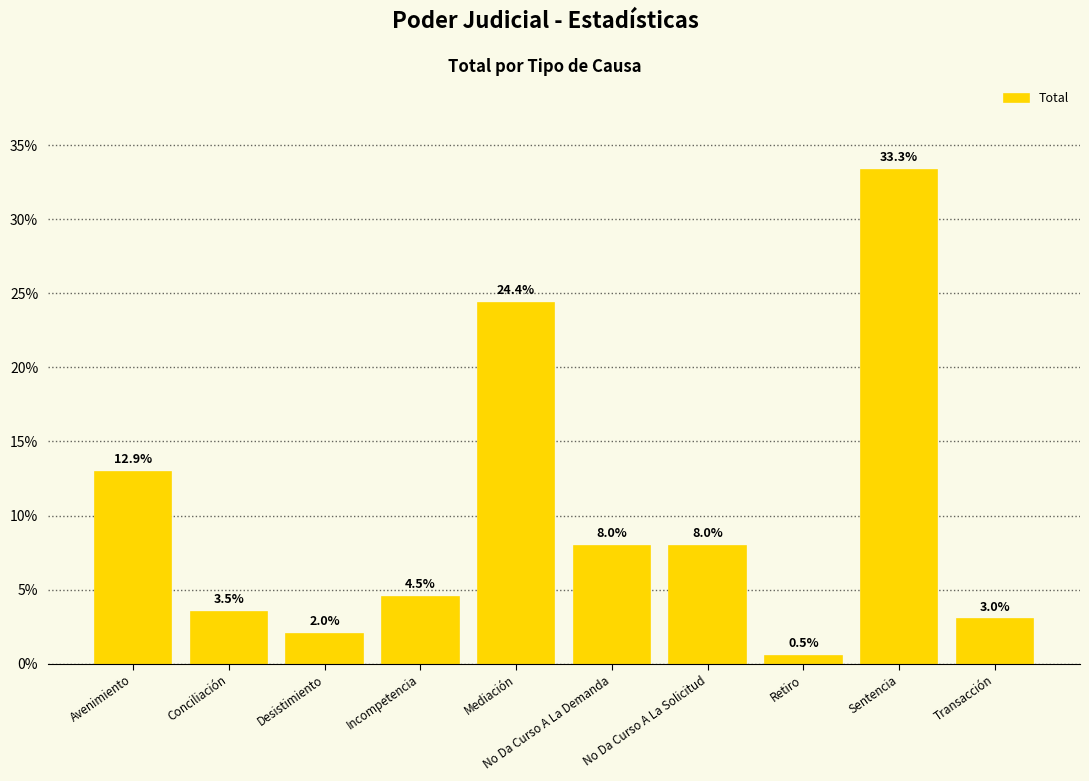

The value at Avenimiento is 12.9. True or false?

True